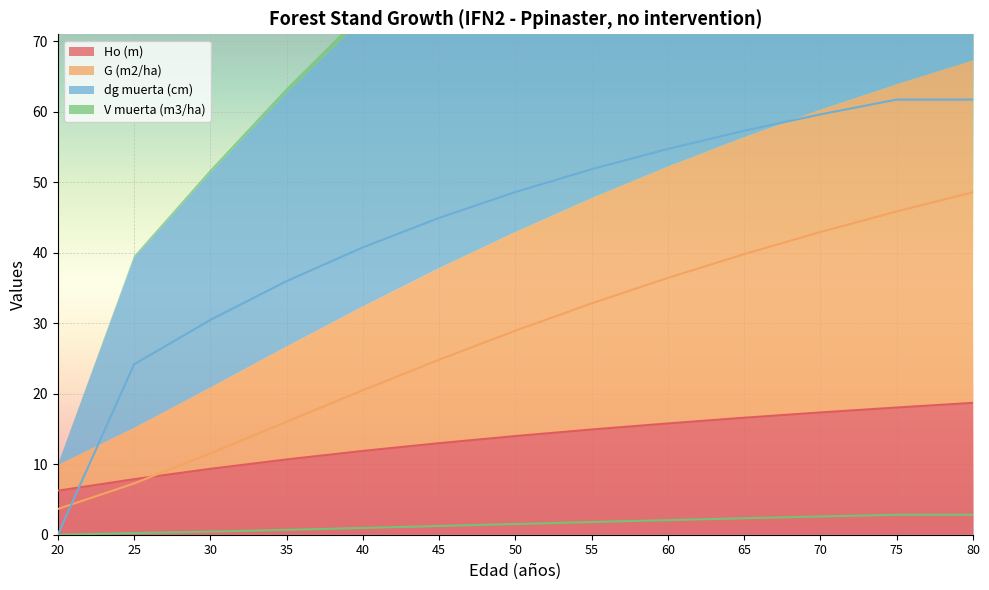

At which label does V muerta (m3/ha) reach its peak?

75